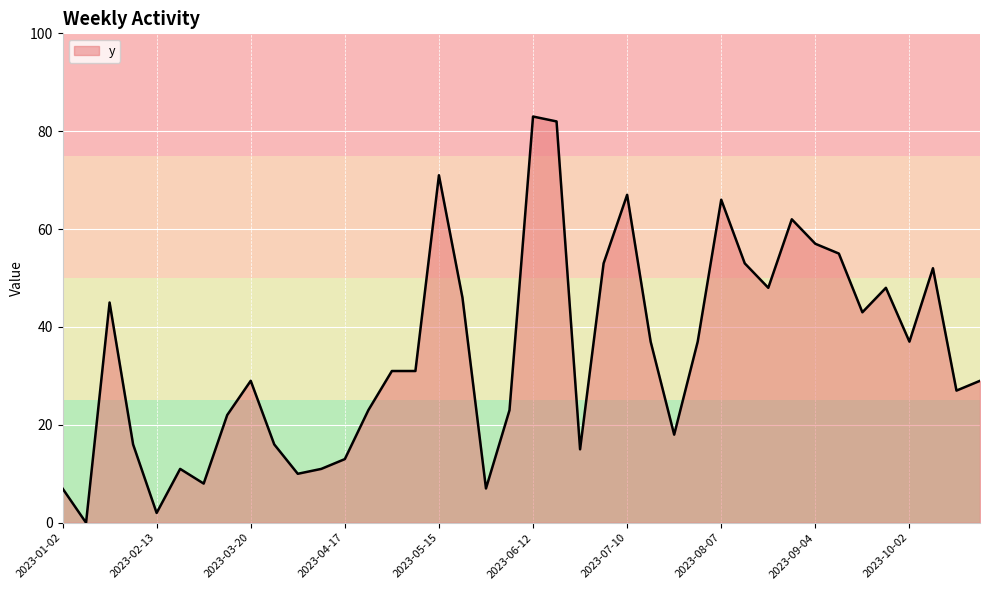

What is the greatest value displayed?

83